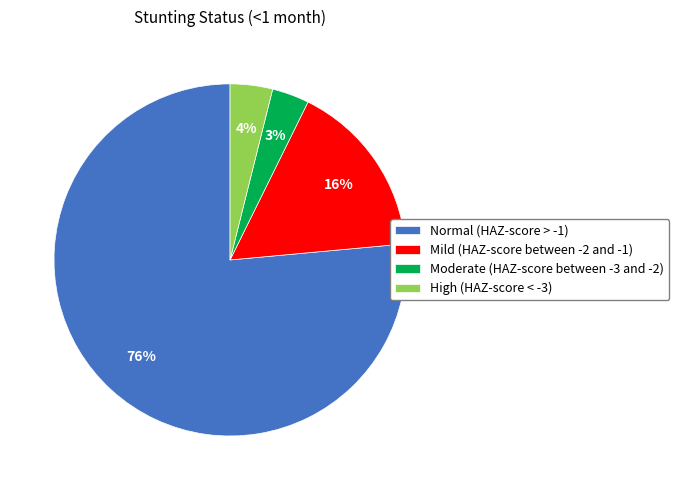

Which slice represents more than half of the pie?

Normal (HAZ-score > -1)